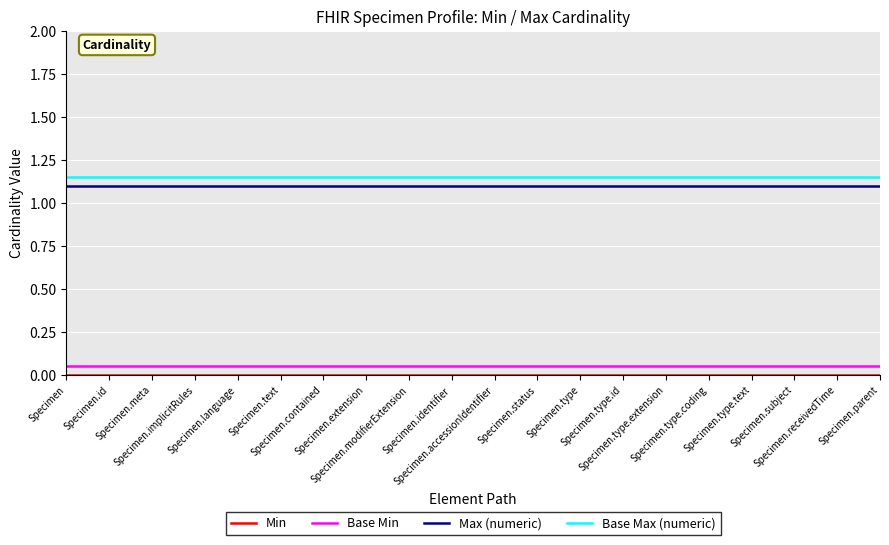

Count the number of categories in the chart.

20